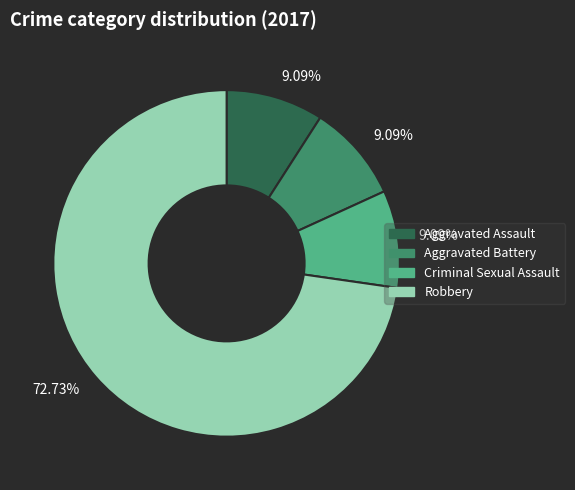

Approximately how many times larger is the value at Aggravated Assault compared to Aggravated Battery?

1.0